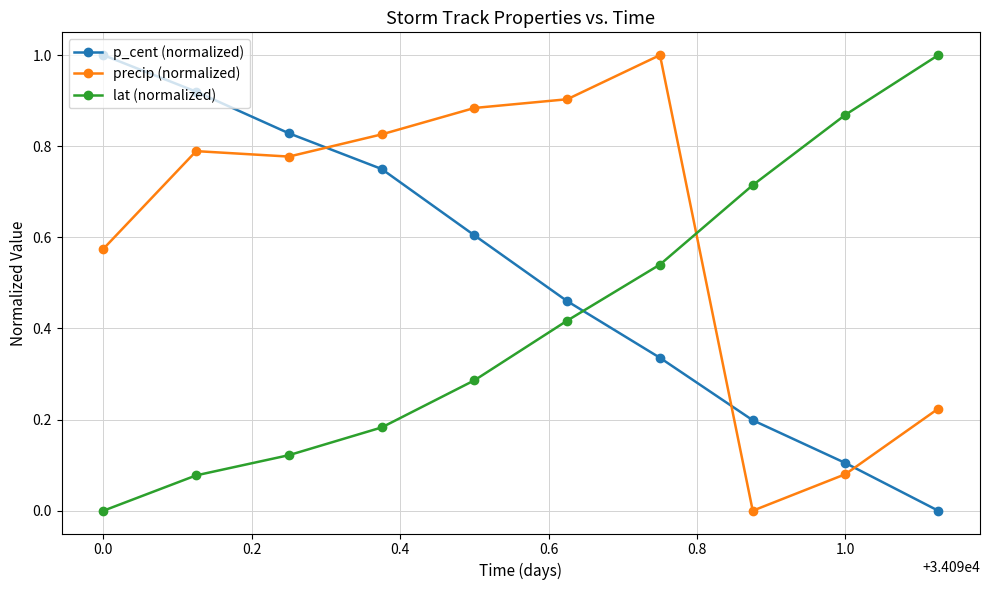

What are all the series names shown in the legend?

p_cent (normalized), precip (normalized), lat (normalized)